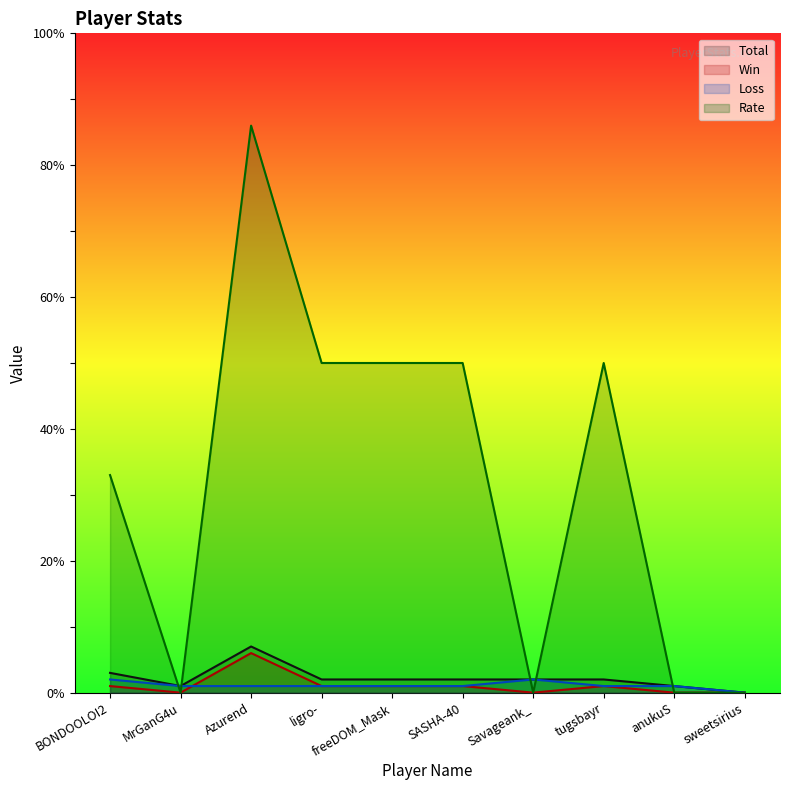

Is it true that Loss equals 1 at ligro-?

True